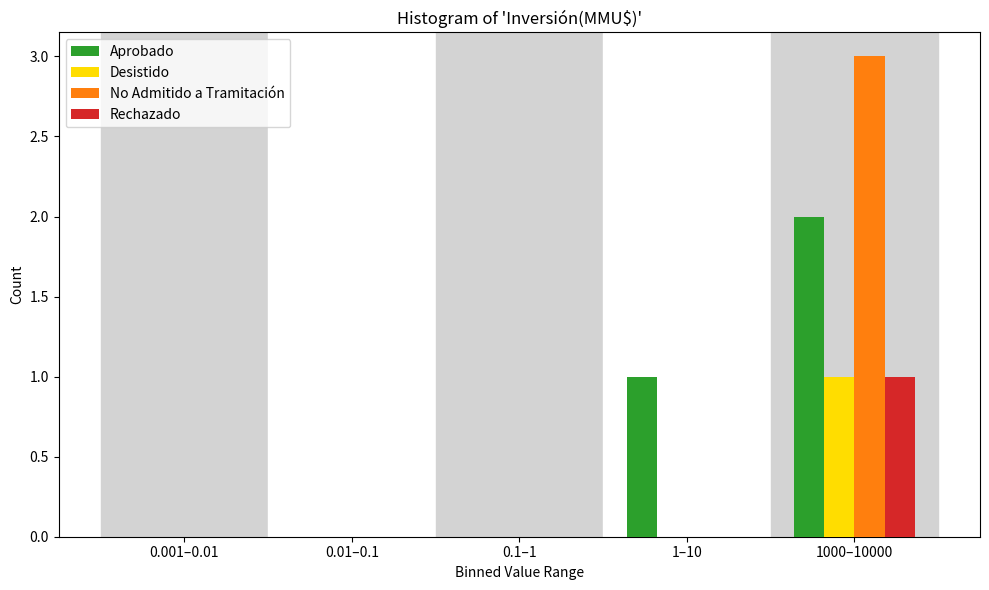

Reading right to left, what are all the values shown in this chart?

Aprobado: 1000–10000=2	1–10=1	0.1–1=0	0.01–0.1=0	0.001–0.01=0
Desistido: 1000–10000=1	1–10=0	0.1–1=0	0.01–0.1=0	0.001–0.01=0
No Admitido a Tramitación: 1000–10000=3	1–10=0	0.1–1=0	0.01–0.1=0	0.001–0.01=0
Rechazado: 1000–10000=1	1–10=0	0.1–1=0	0.01–0.1=0	0.001–0.01=0